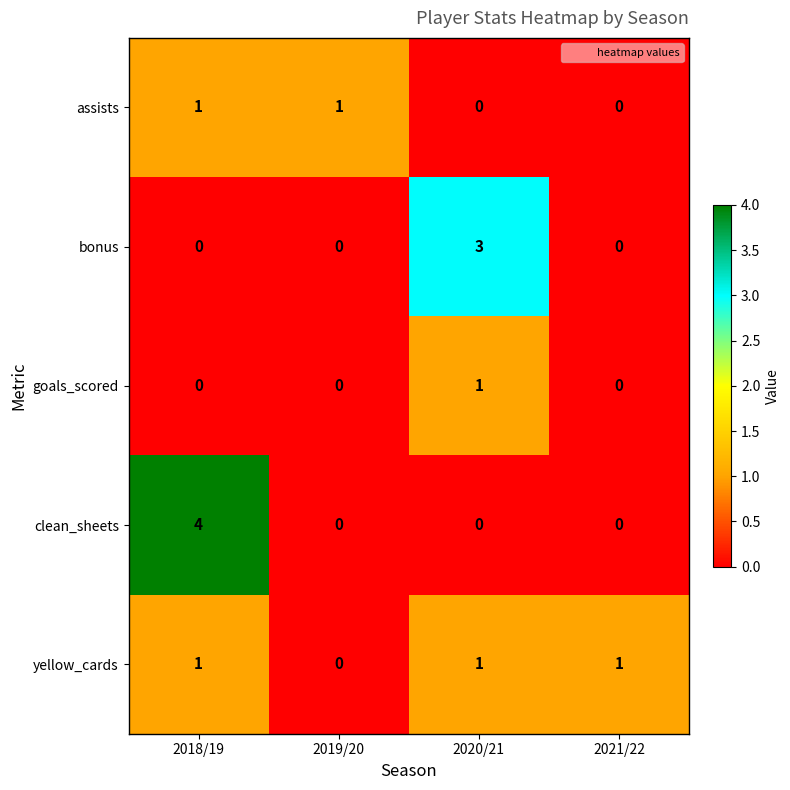

Where is yellow_cards nearest to the value 0?

2019/20